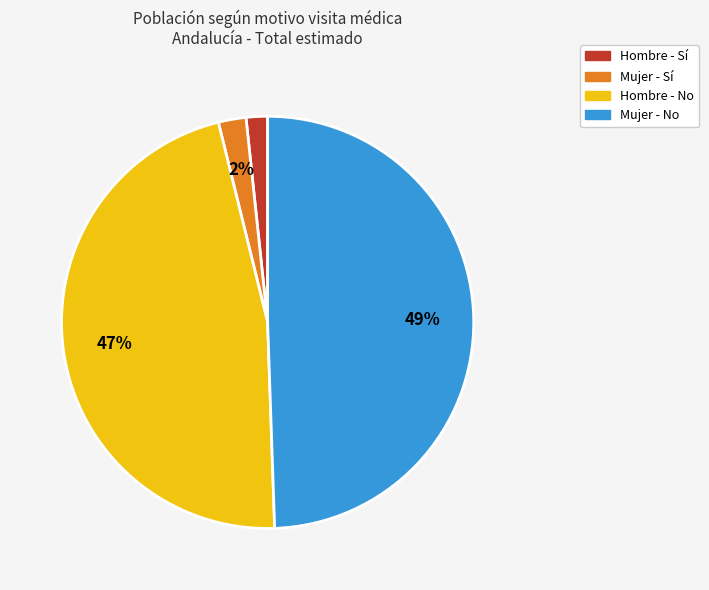

To the nearest percent, what is the average slice percentage?

25%